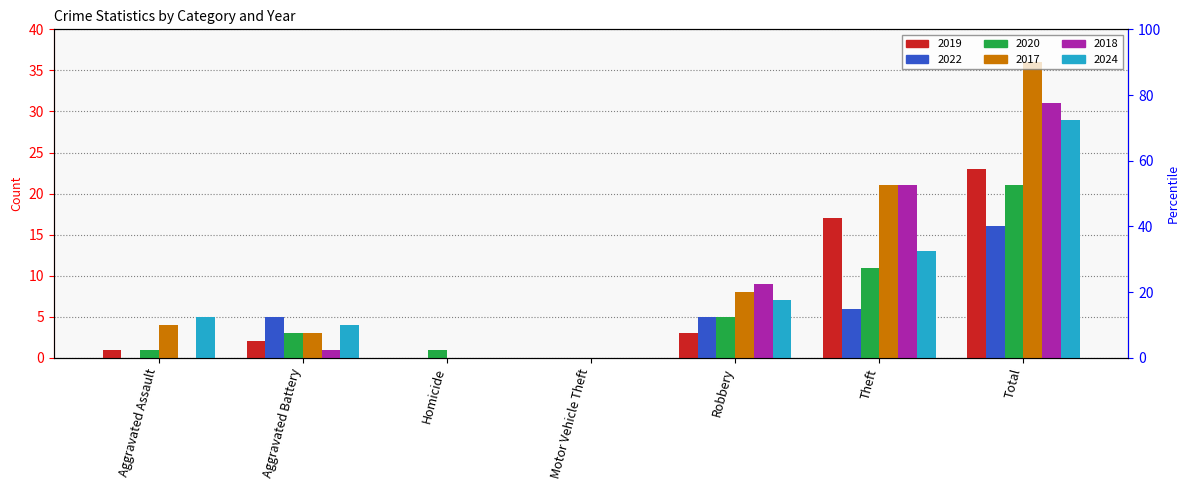

What is the spread (max minus min) of values at Aggravated Assault?

5